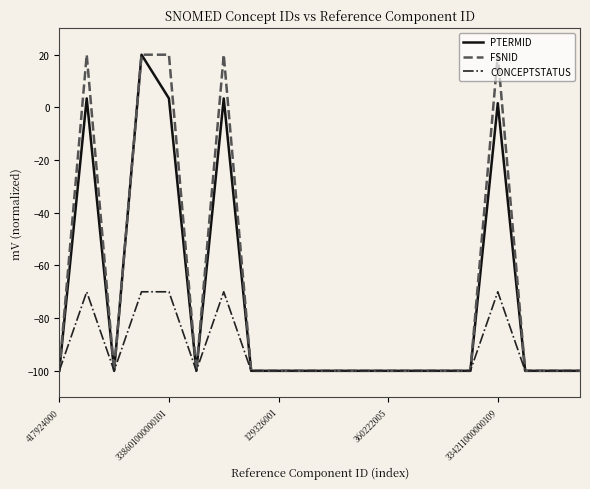

Rank the series by their average value, from lowest to highest.

CONCEPTSTATUS, PTERMID, FSNID